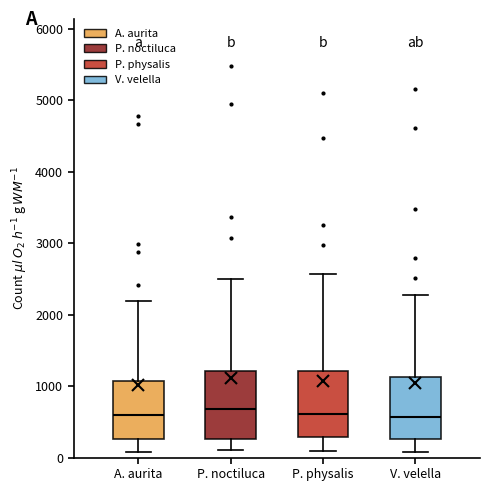

Reading left to right, transcribe this box plot: for each box, give where its median line is, the range the box spans, and where its two whiskers end, as read against the y-axis. The values are not printed on the chart, so give them approximately, as read against the axis.

A. aurita: median 600, box 300 to 1100, whiskers 100 to 2200
P. noctiluca: median 700, box 300 to 1200, whiskers 100 to 2500
P. physalis: median 600, box 300 to 1200, whiskers 100 to 2600
V. velella: median 600, box 300 to 1100, whiskers 100 to 2300